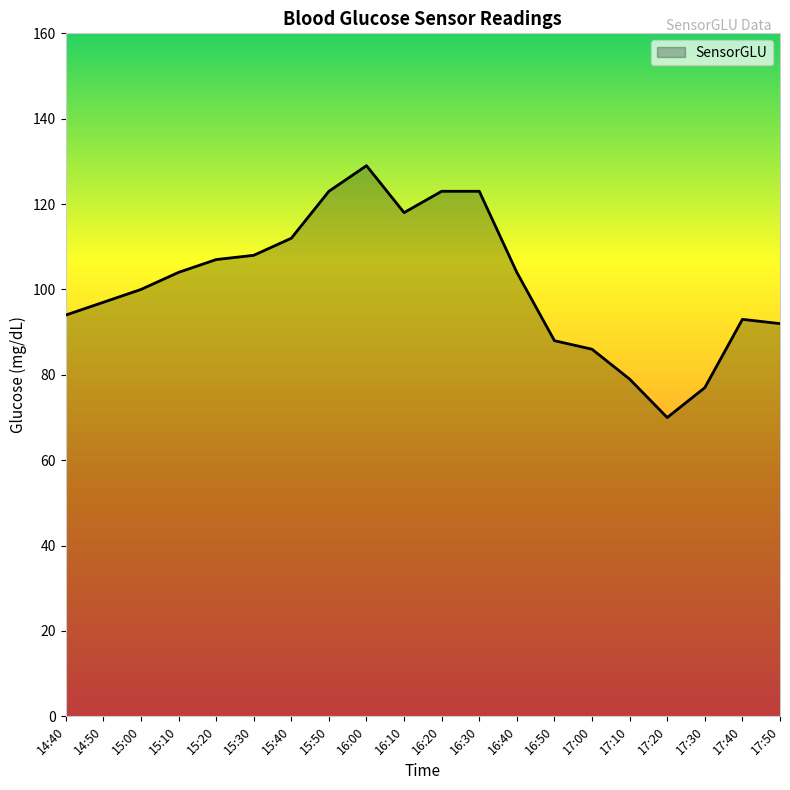

True or false: the data shows 104 at 16:40.

True